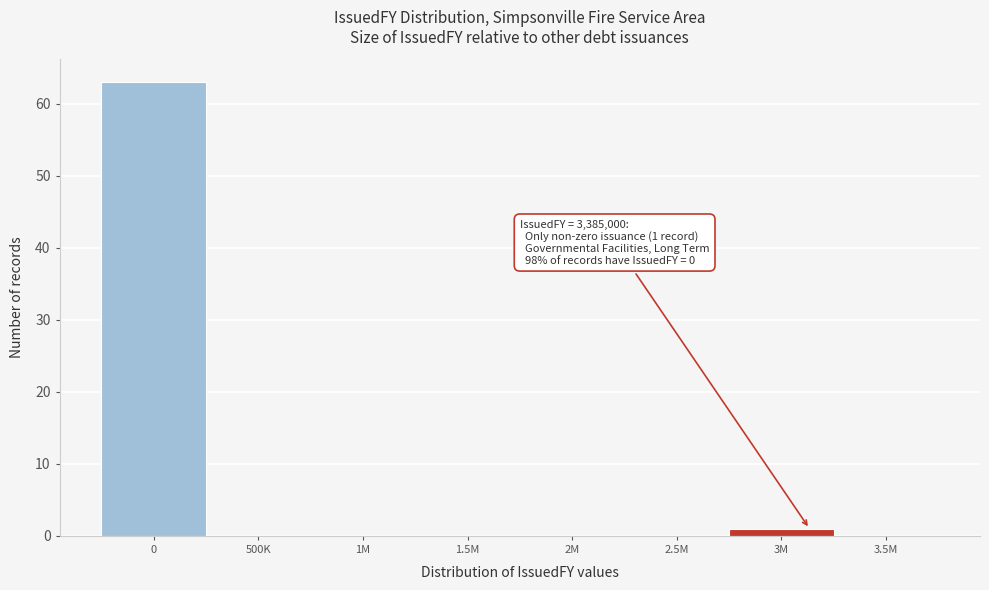

Reading left to right, what are all the values shown in this chart?

0=63	500K=0	1M=0	1.5M=0	2M=0	2.5M=0	3M=1	3.5M=0